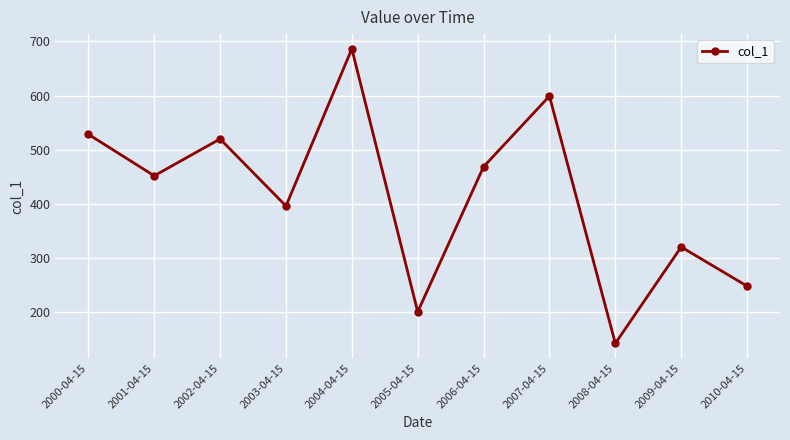

How many lines are shown in the chart?

1